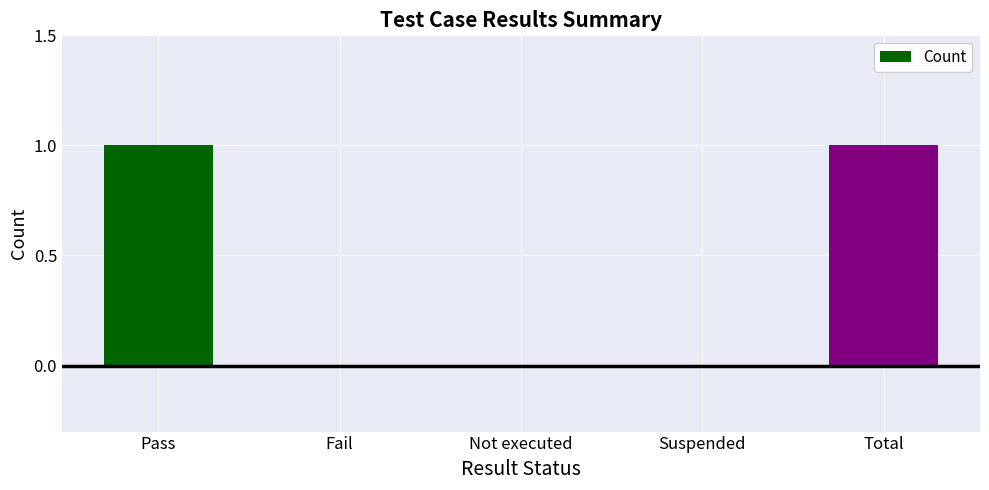

True or false: the data shows -1 at Not executed.

False